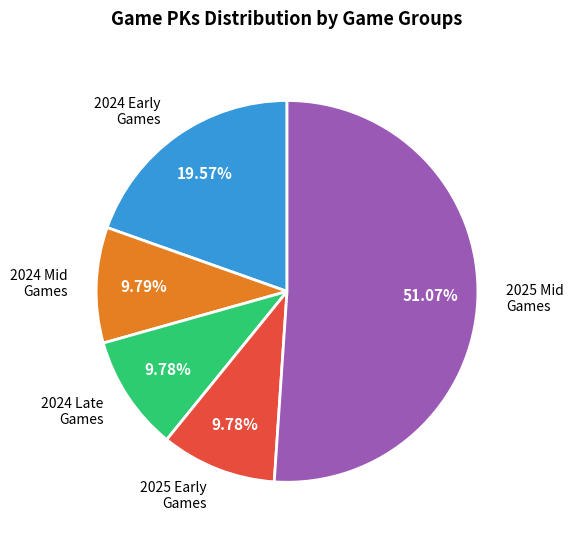

Is the sum of 2025 Early Games and 2024 Late Games greater than half?

No